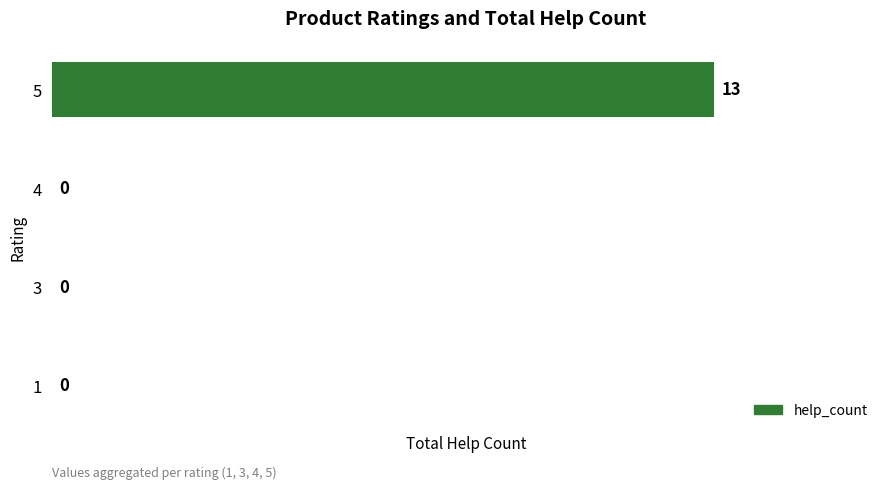

What is the sum of the values at 5 and 1?

13